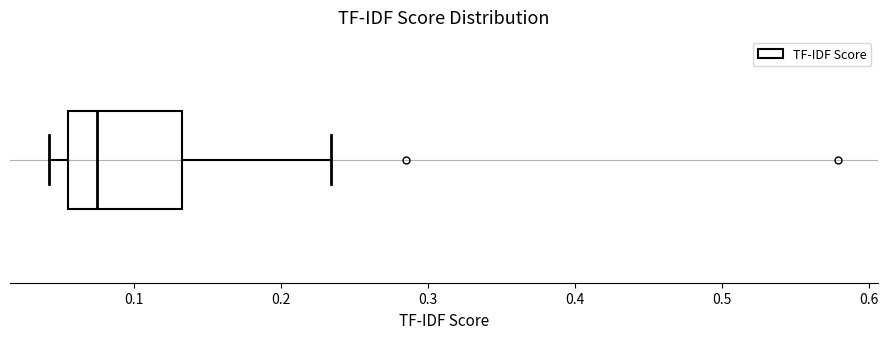

Where does the median line of the box sit on the x-axis? The values are not printed on the chart, so give them approximately, as read against the axis.

0.07